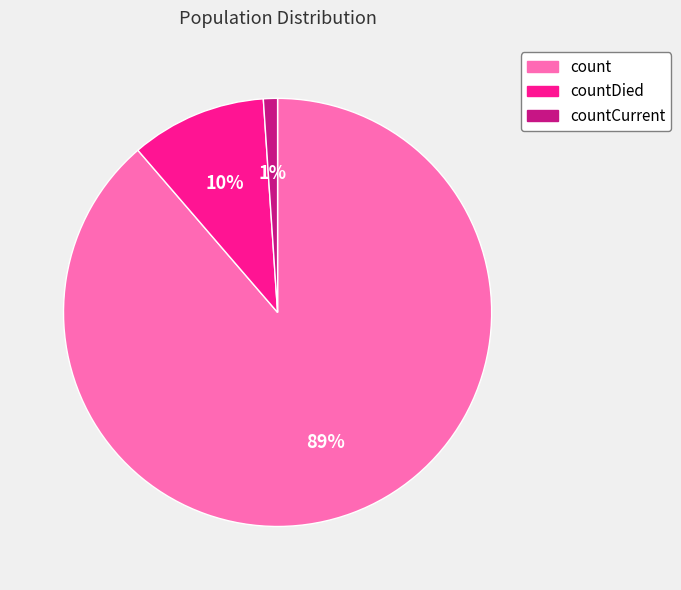

Do countCurrent and countDied together represent more than half of the pie?

No